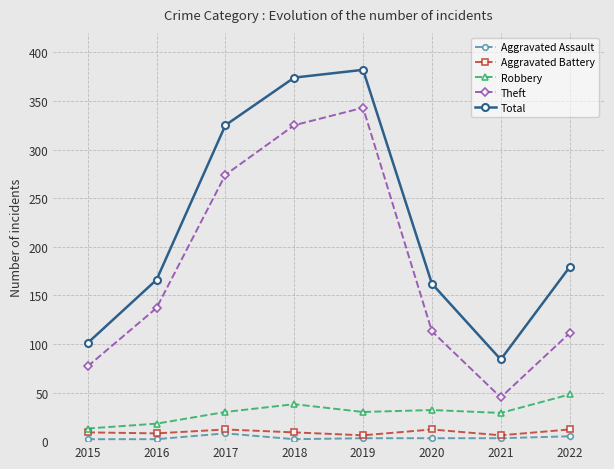

Which series has the largest total across all categories?

Total